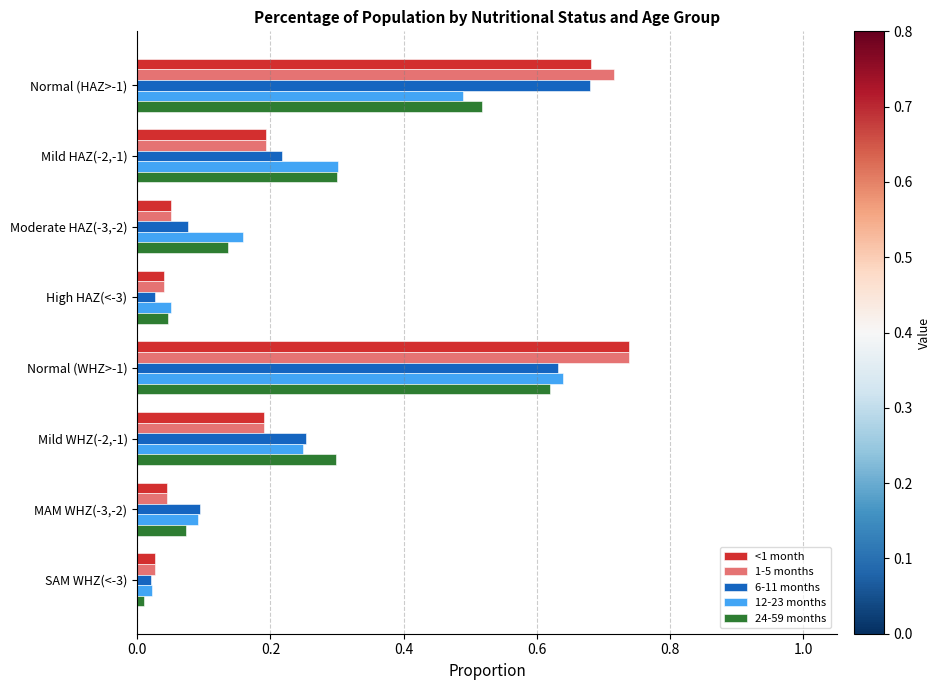

Which label corresponds to the largest value in the chart?

Normal (WHZ>-1)